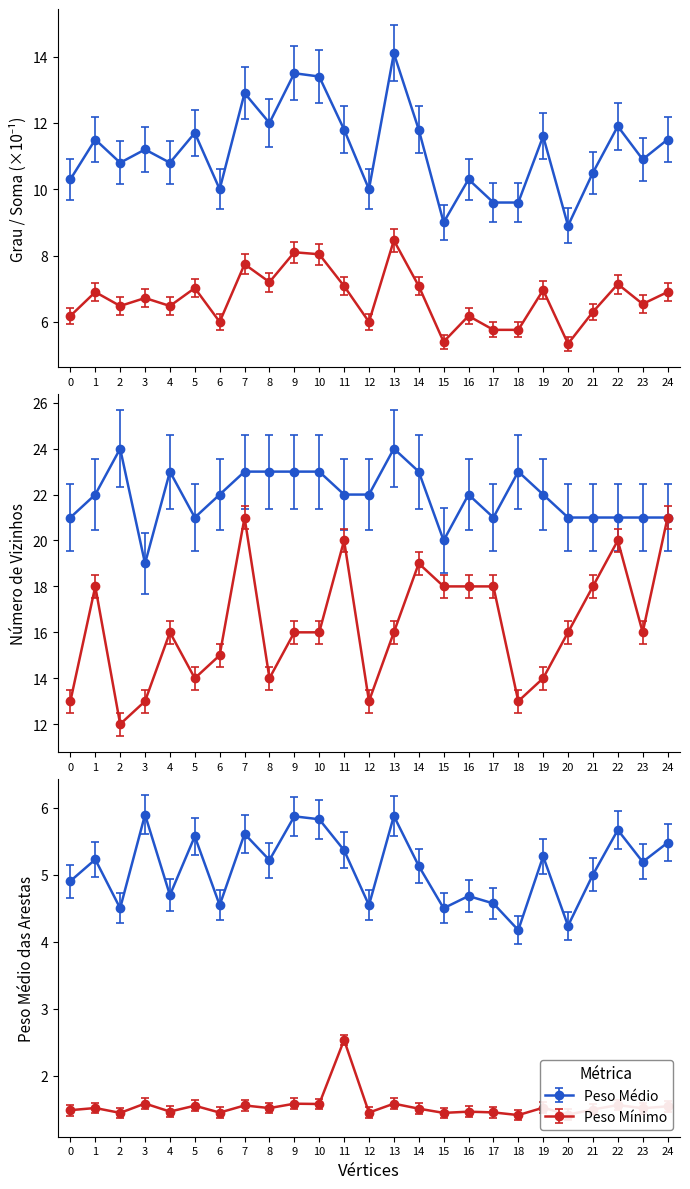

True or false: Peso Médio das Arestas and Soma dos Pesos das Arestas intersect in this chart.

False